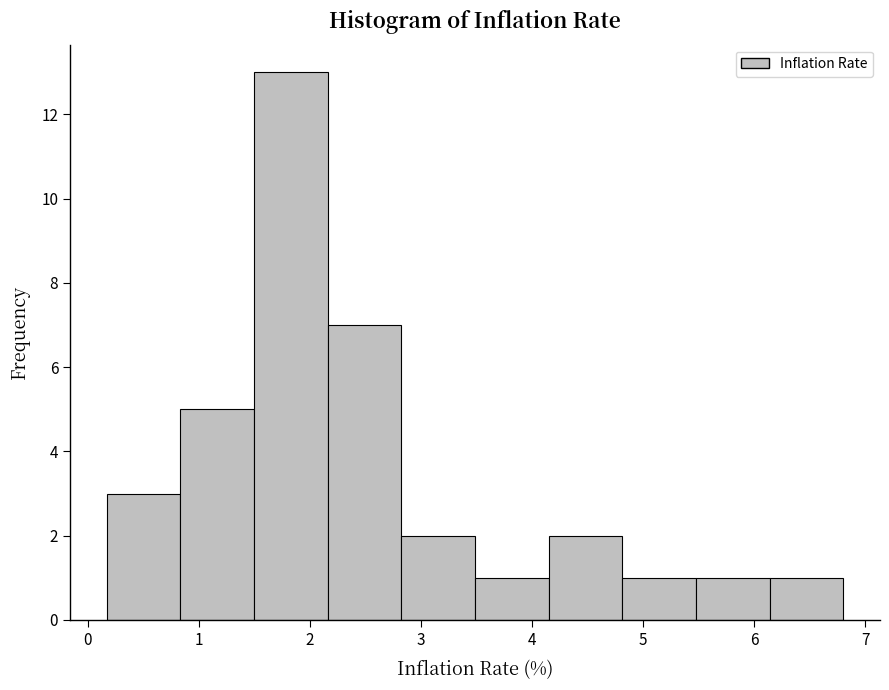

Reading left to right, transcribe this chart: for each bar, give the range it covers on the x-axis and its height. Neither the bar edges nor the heights are printed on the chart, so give them approximately, as read against the axes.

0.2 to 0.8: 3
0.8 to 1.5: 5
1.5 to 2.2: 13
2.2 to 2.8: 7
2.8 to 3.5: 2
3.5 to 4.1: 1
4.1 to 4.8: 2
4.8 to 5.5: 1
5.5 to 6.1: 1
6.1 to 6.8: 1